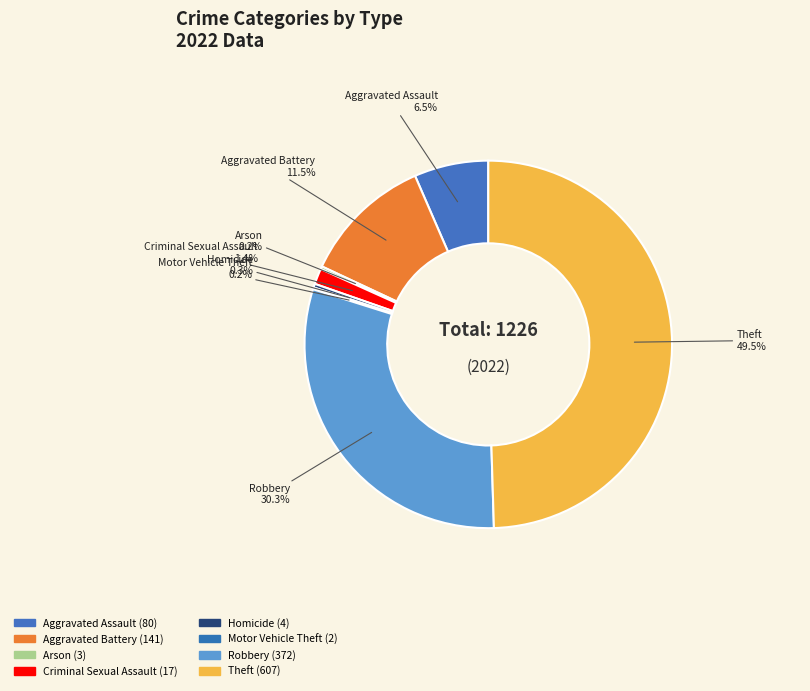

How much of the chart is everything except Aggravated Battery?

88.5%